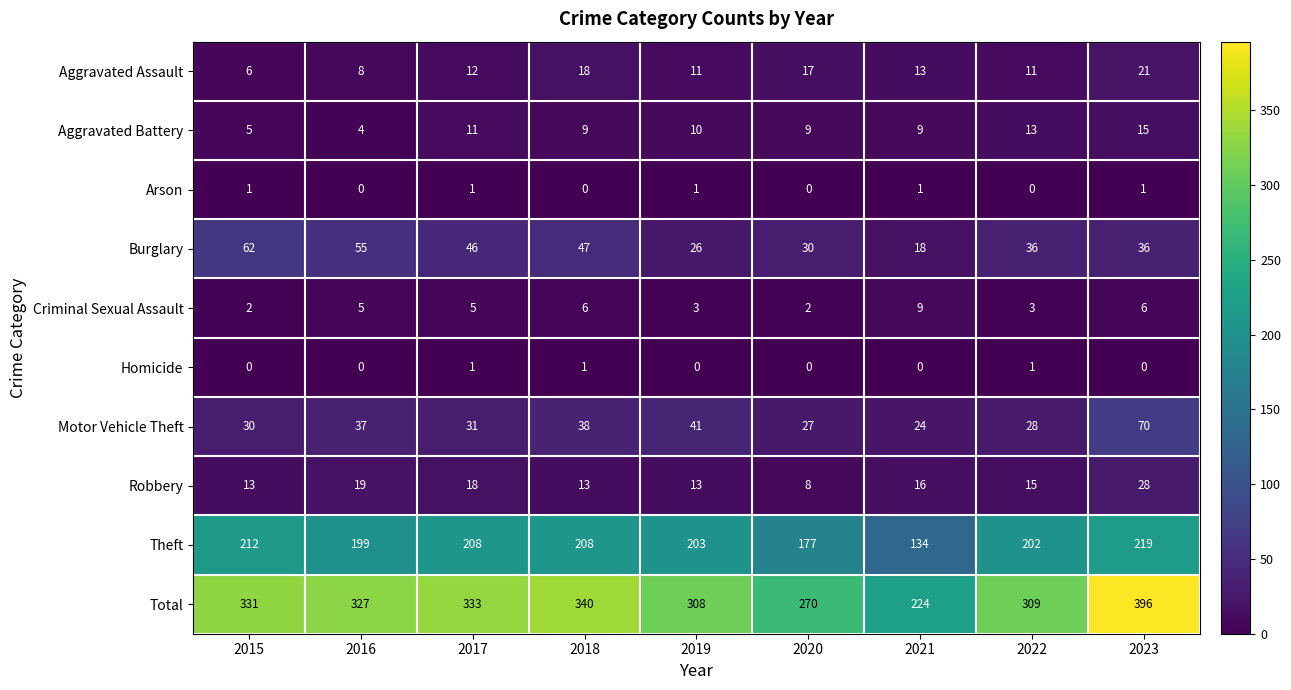

Which label corresponds to the largest value in the chart?

2023